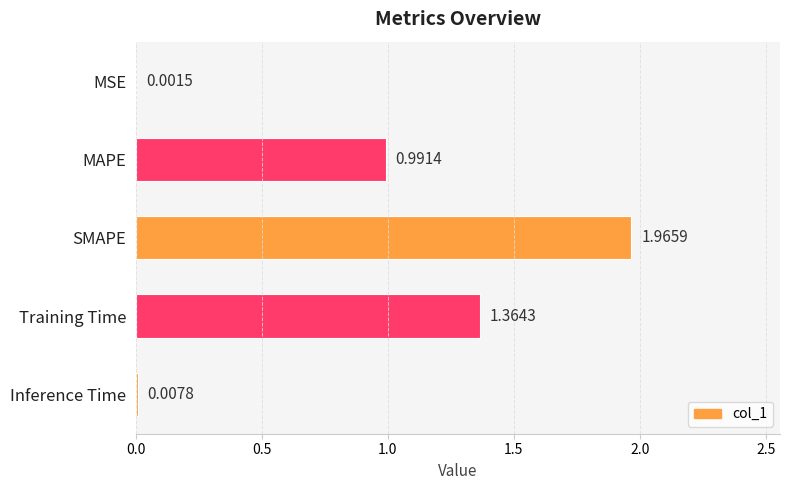

How many data points does each series have?

5